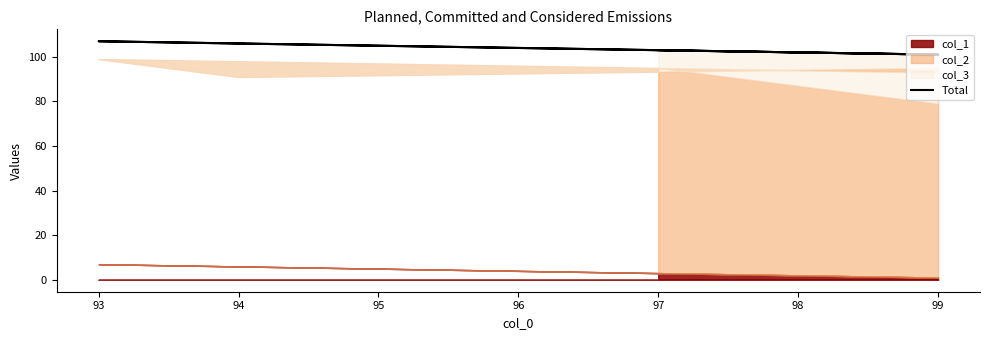

How many data points are less than 103?

3